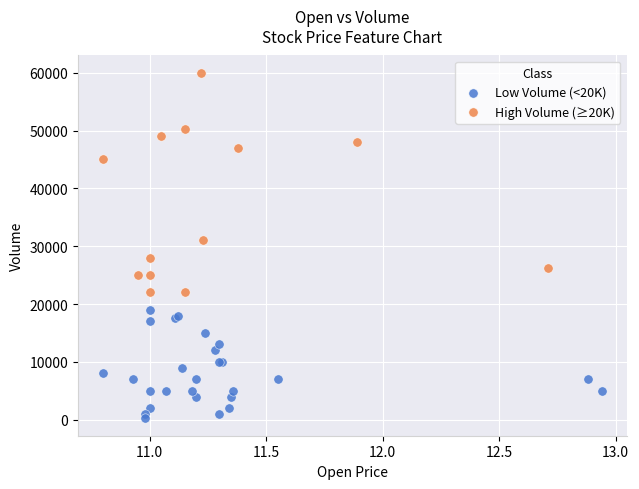

Which series reaches the maximum Y coordinate?

High Volume (≥20K)